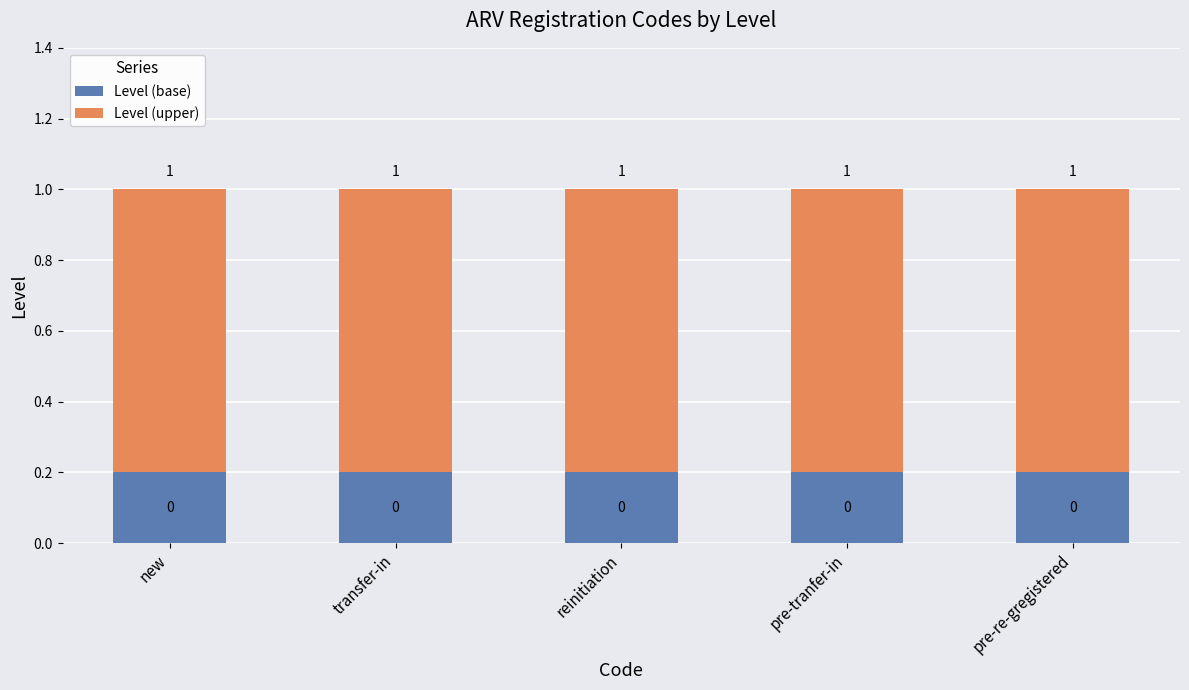

Where is Level (base) nearest to the value 0?

new